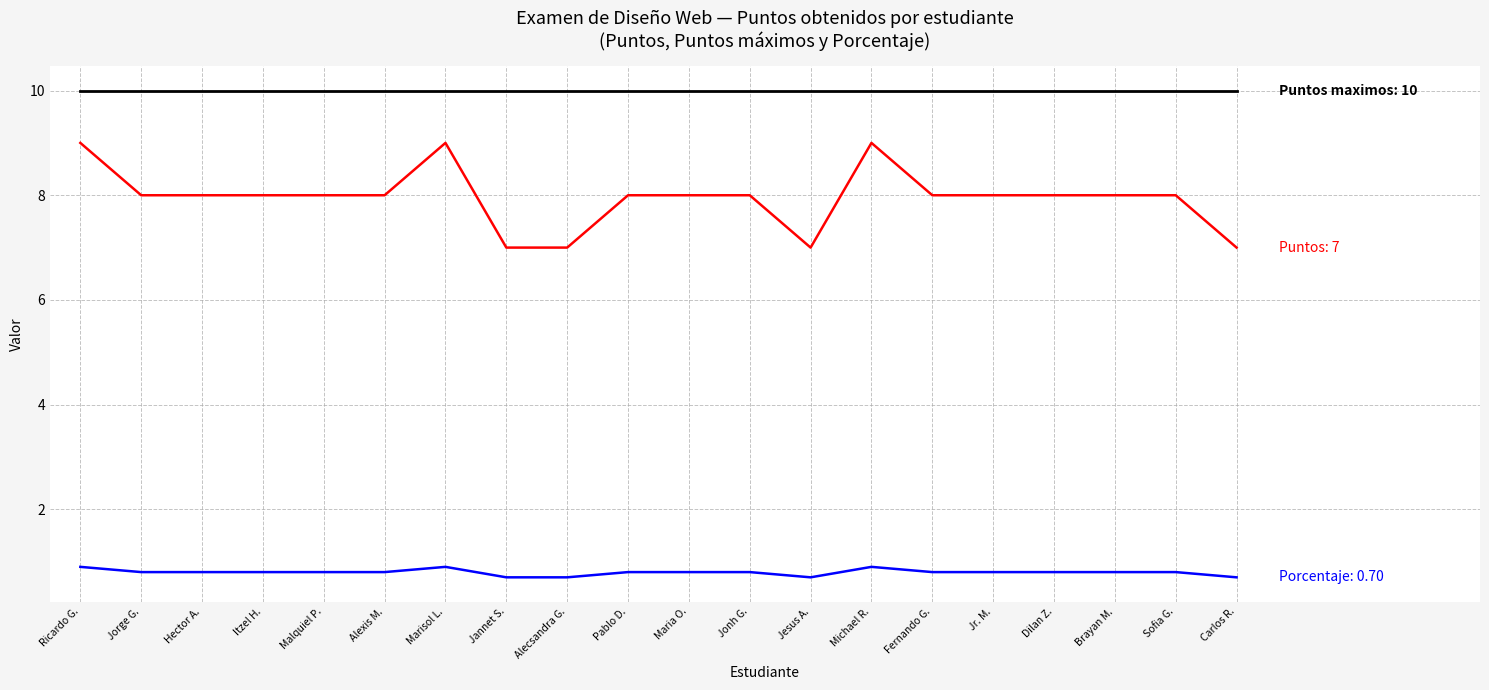

What is the total value across all series at Brayan M.?

18.8